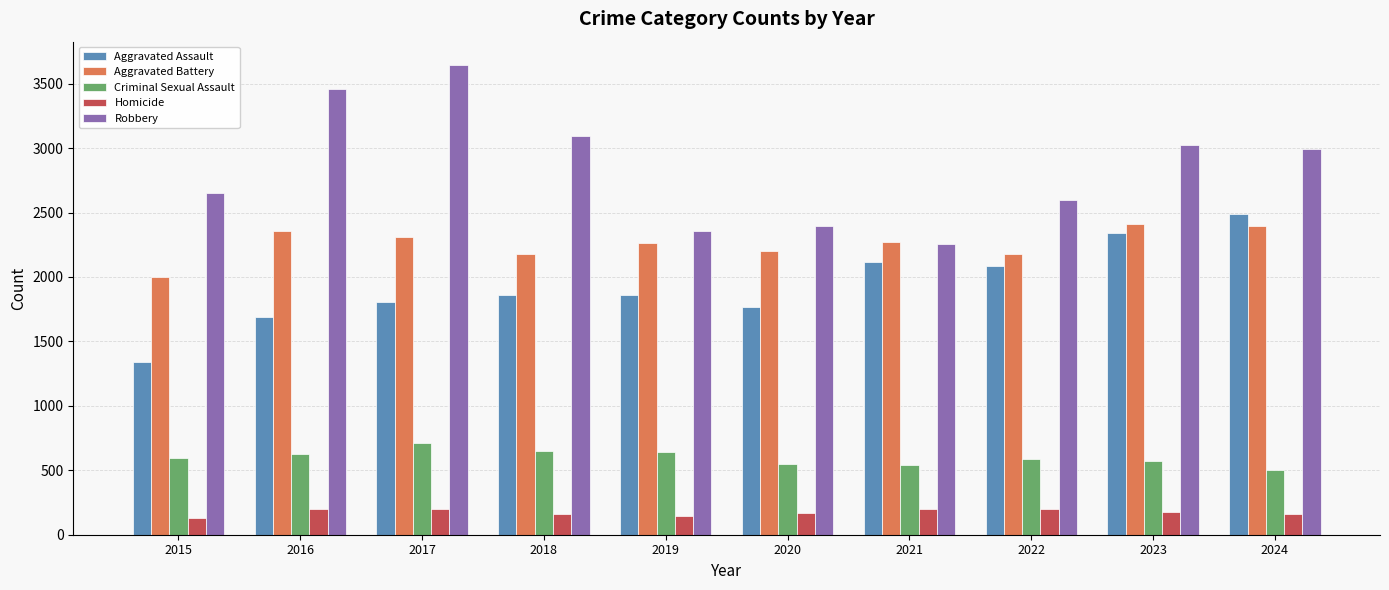

How many bars are there in total?

50